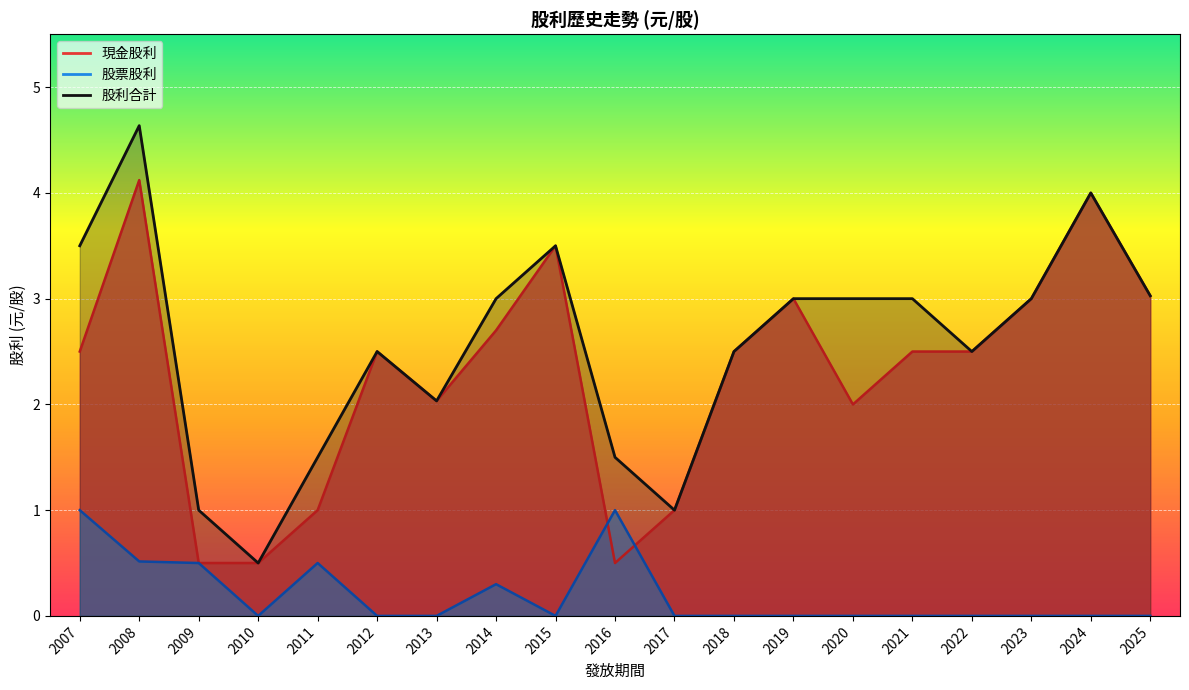

How many values in the 股利合計 series exceed 3?

5